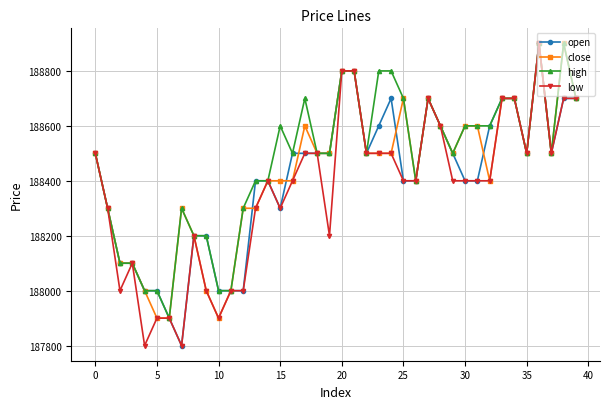

What is the value of the open point at the 17th from the left?

188500